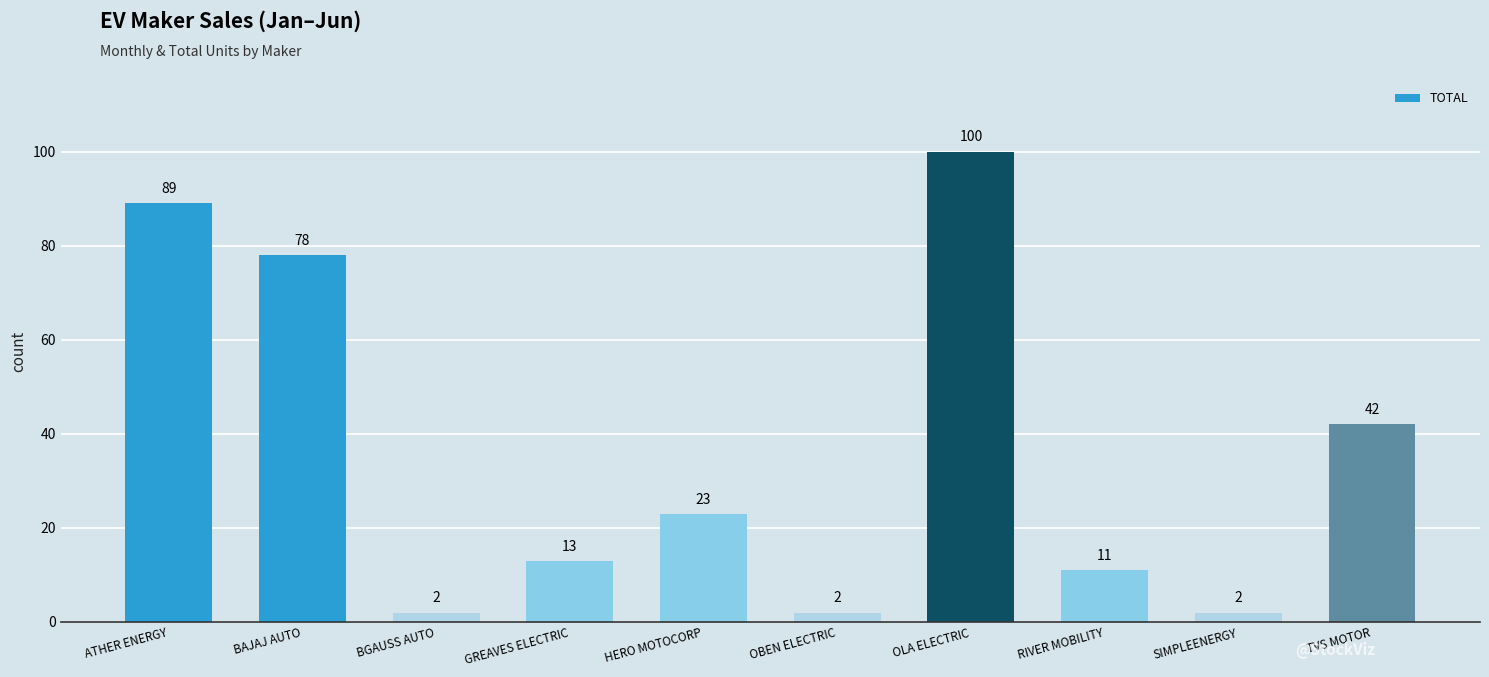

How many bars are there in total?

10